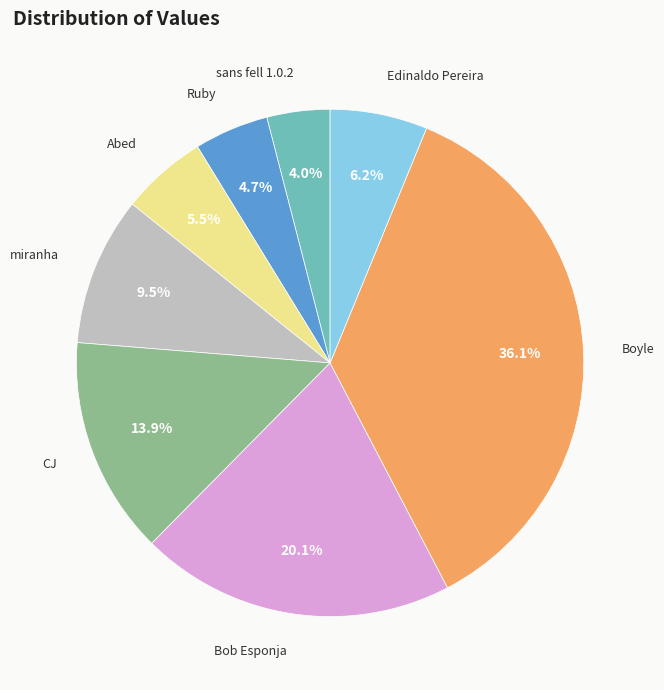

Count the number of slices in the pie.

8